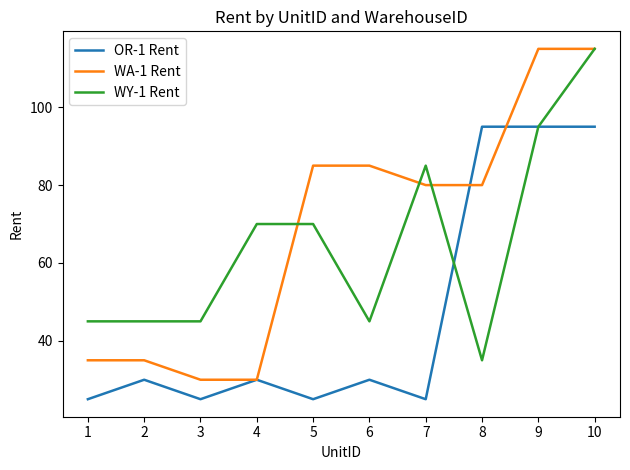

What is the spread (max minus min) of values at 8?

60